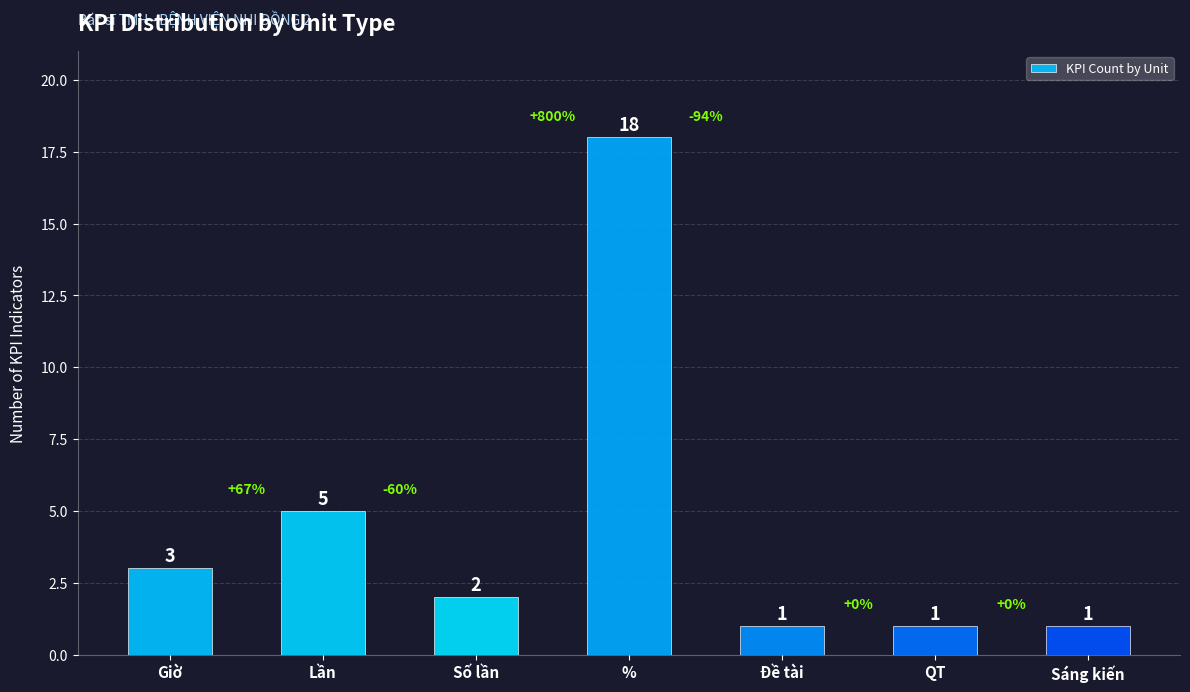

What is the smallest value displayed?

1